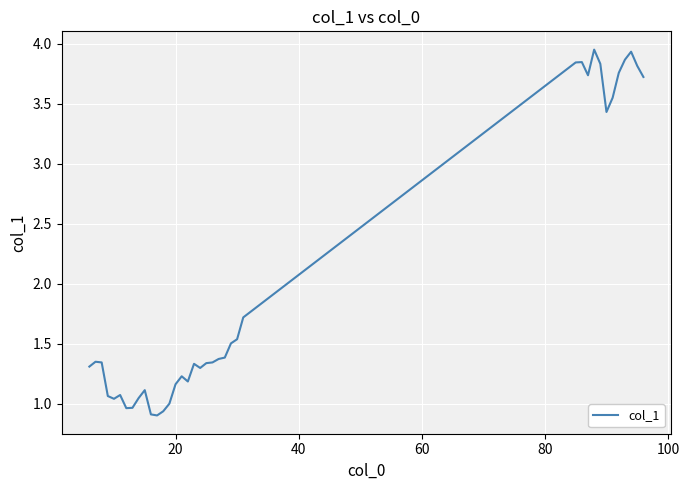

What is the difference between the maximum and second lowest values?

3.0